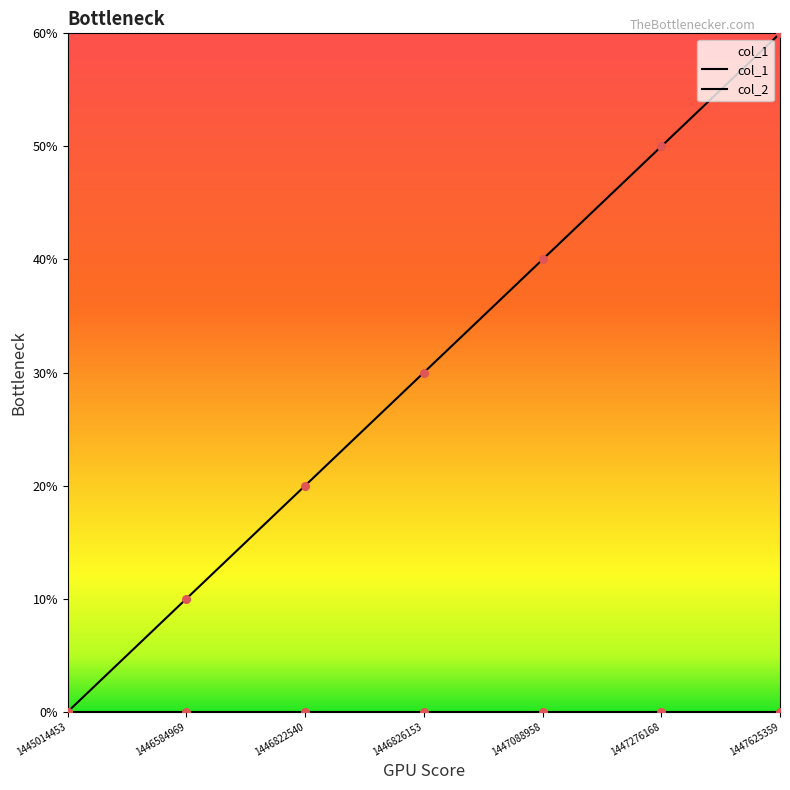

Approximately how many times larger is the value at 1446826153 compared to 1447088958?

0.8